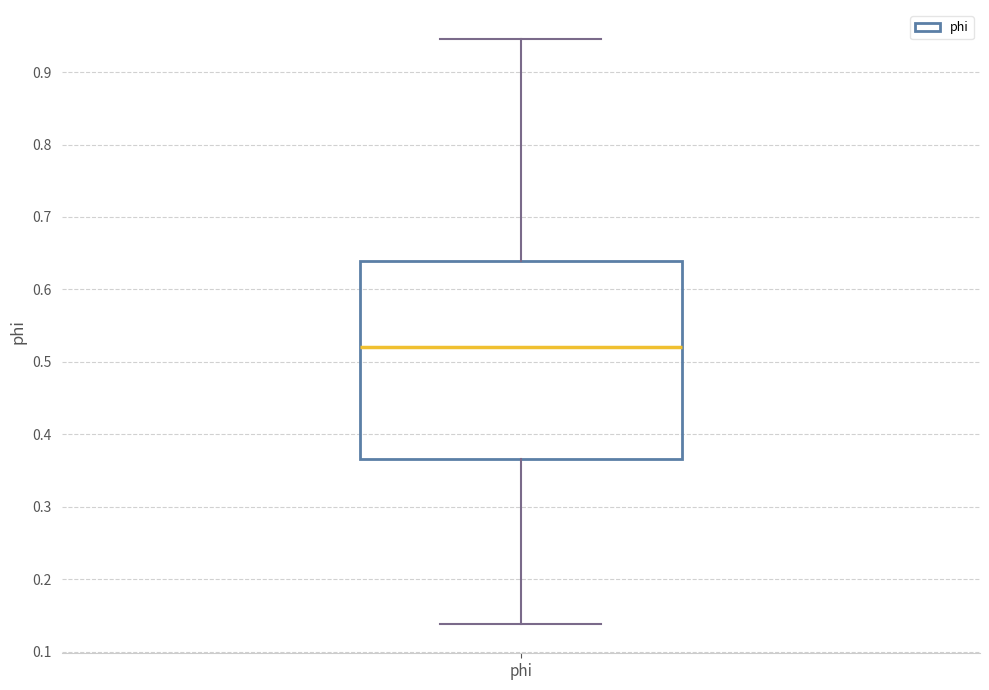

Read this box plot against the y-axis: the position of the median line, the range covered by the box, and the ends of both whiskers. The values are not printed on the chart, so give them approximately, as read against the axis.

median 0.52, box 0.37 to 0.64, whiskers 0.14 to 0.95